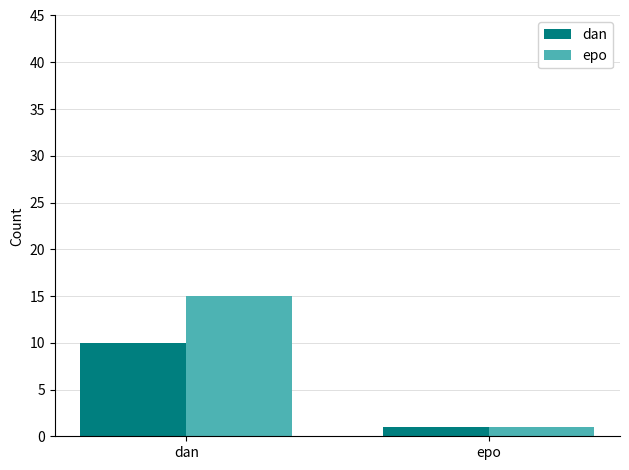

What position from the left is epo?

2